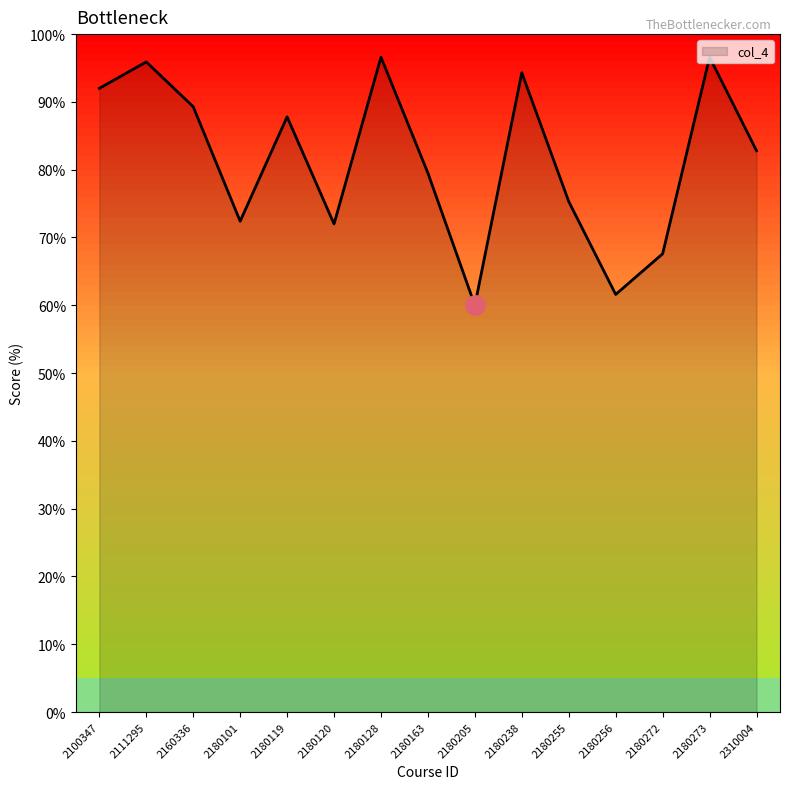

Does the chart display data point markers on the line(s)?

No